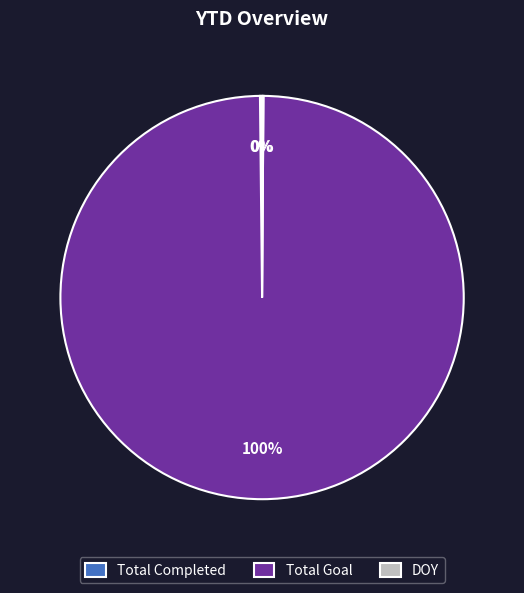

To the nearest percent, what percentage of the pie is Total Goal?

100%